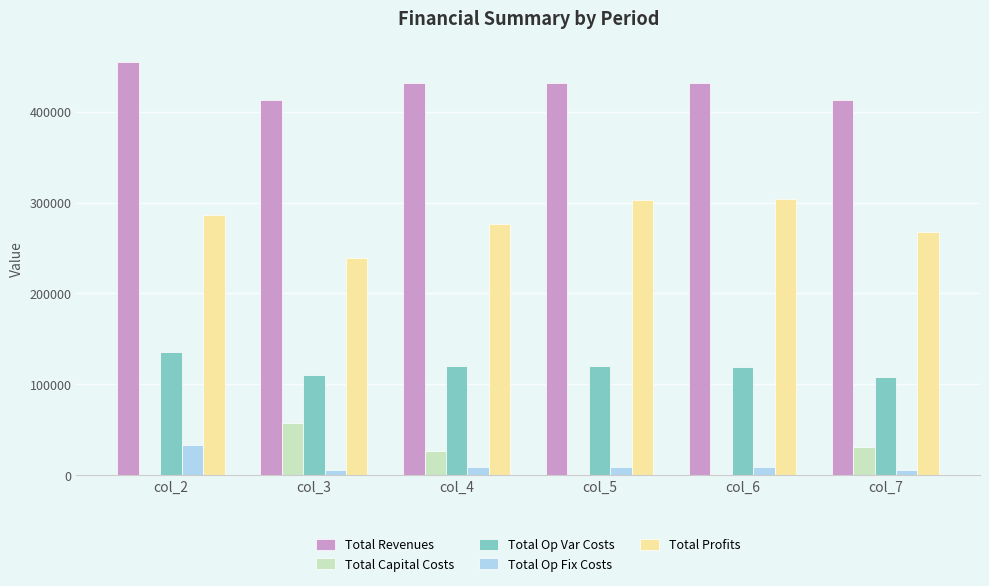

How many distinct data groups are displayed?

5